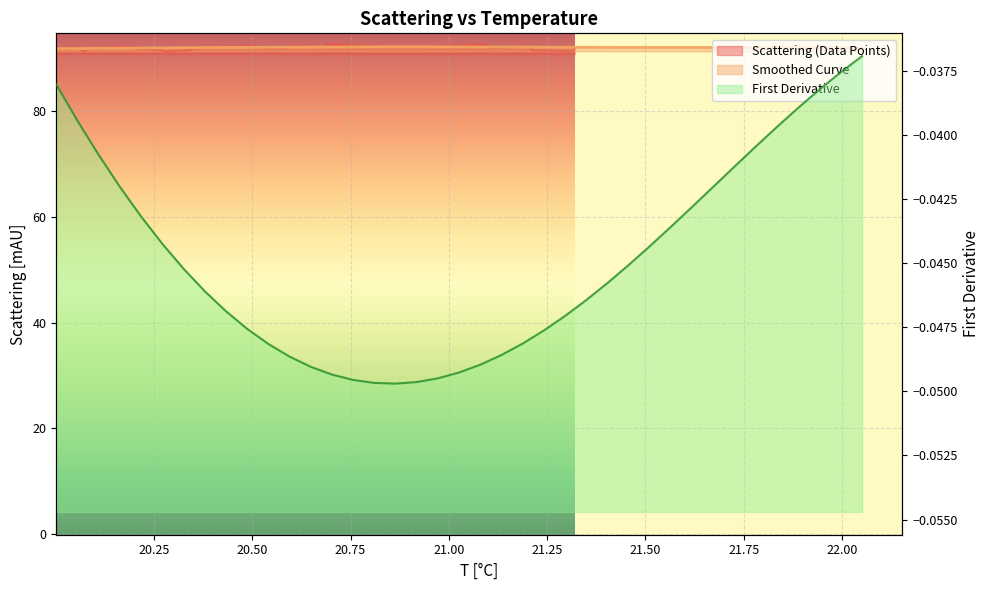

How many intersections are there between Smoothed Curve and Scattering (Data Points)?

13